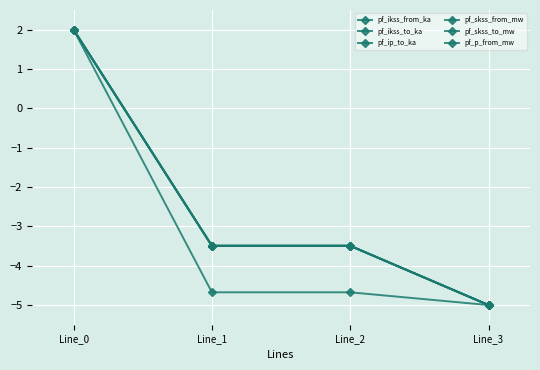

Reading right to left, list all the values displayed in this chart.

pf_ikss_from_ka: -5.0	-3.5	-3.5	2.0
pf_ikss_to_ka: -5.0	-3.5	-3.5	2.0
pf_ip_to_ka: -5.0	-3.5	-3.5	2.0
pf_skss_from_mw: -5.0	-3.5	-3.5	2.0
pf_skss_to_mw: -5.0	-3.5	-3.5	2.0
pf_p_from_mw: -5.0	-4.7	-4.7	2.0